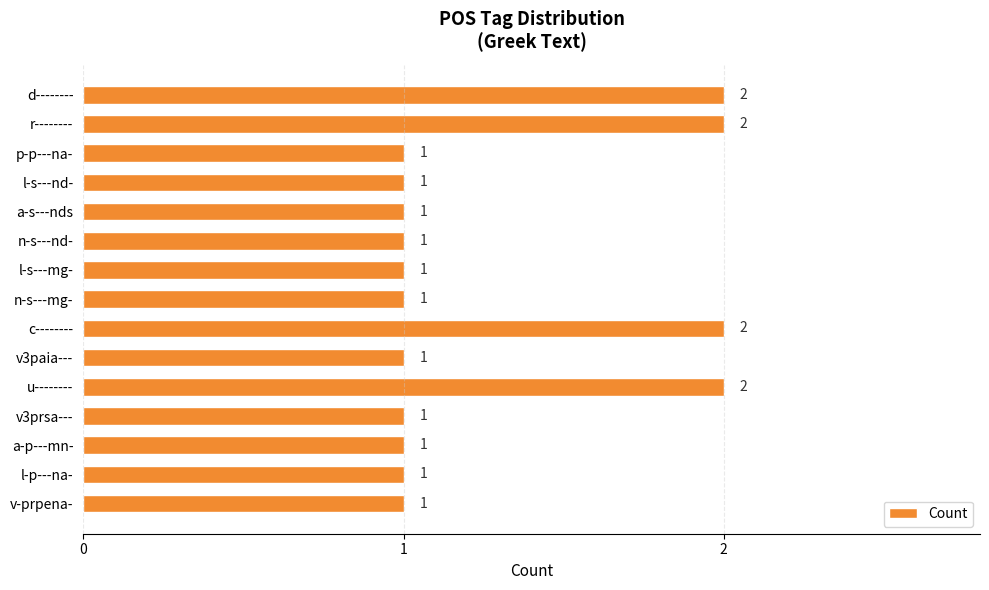

True or false: the data shows 1 at v3prsa---.

True